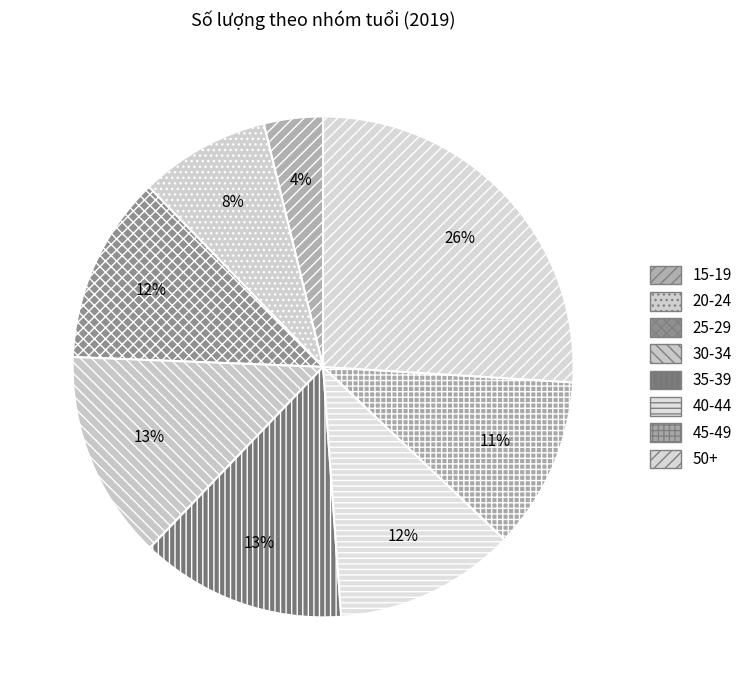

Which has a higher value, 30-34 or 25-29?

30-34